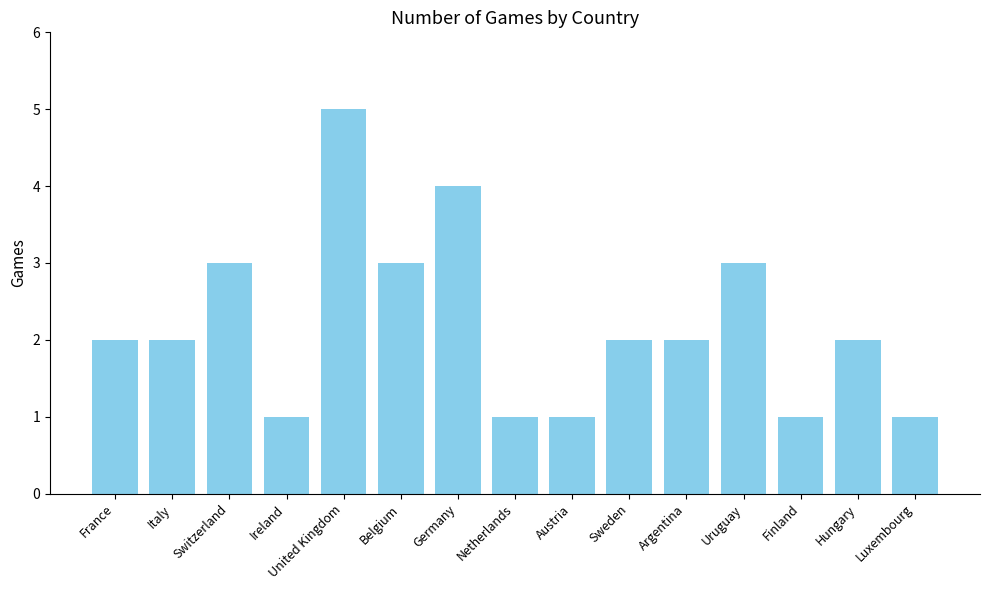

True or false: the data shows 2 at France.

True